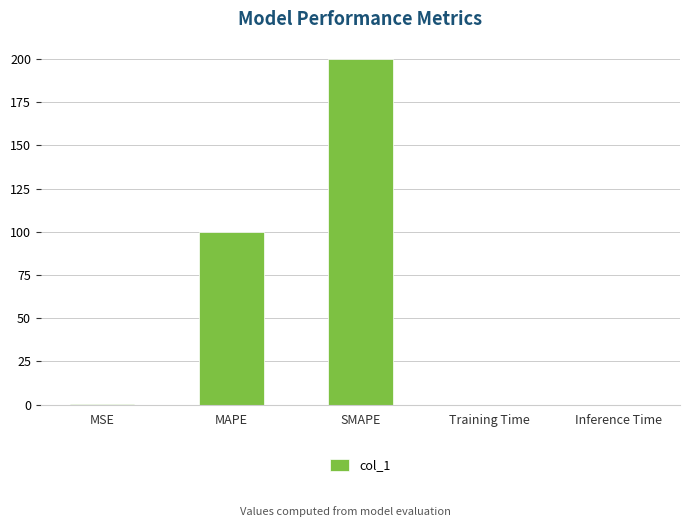

Between Training Time and SMAPE, which is larger?

SMAPE